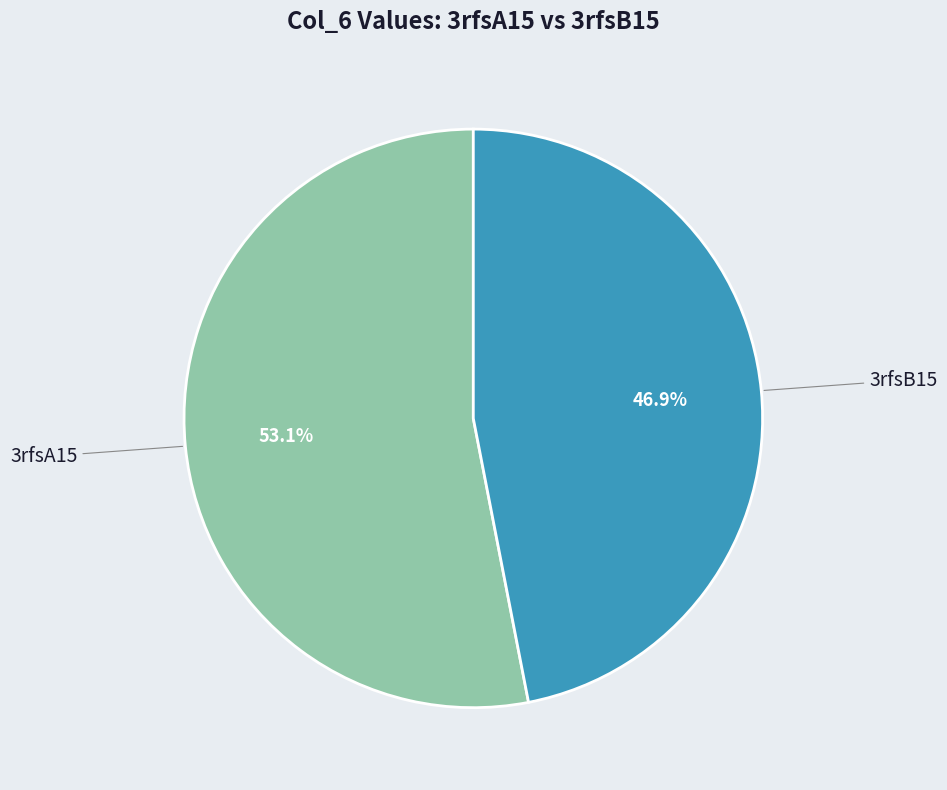

How many segments does this pie chart have?

2